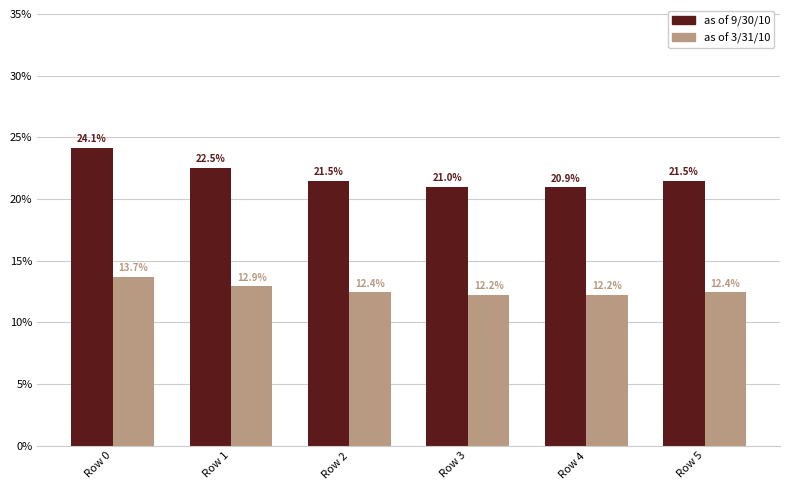

Which series has the widest spread of values?

as of 9/30/10